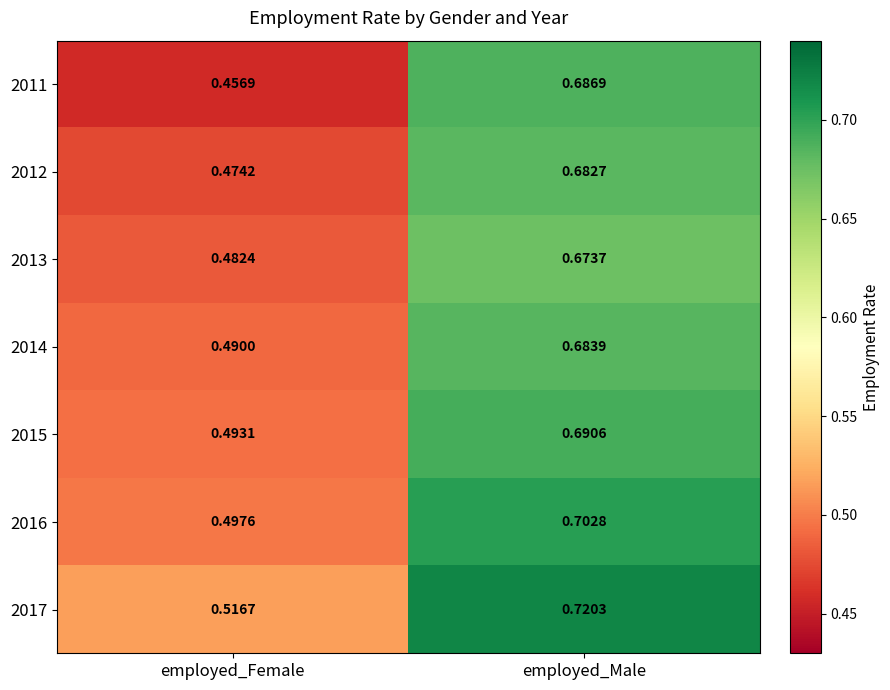

What is the total value across all series at employed_Female?

3.4